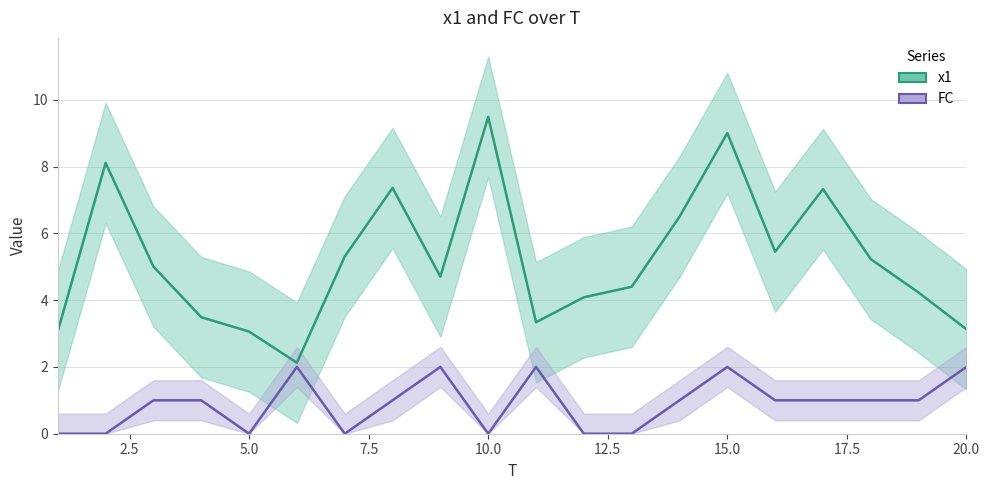

Is the value of FC at 18 greater than the value of x1 at 16?

No